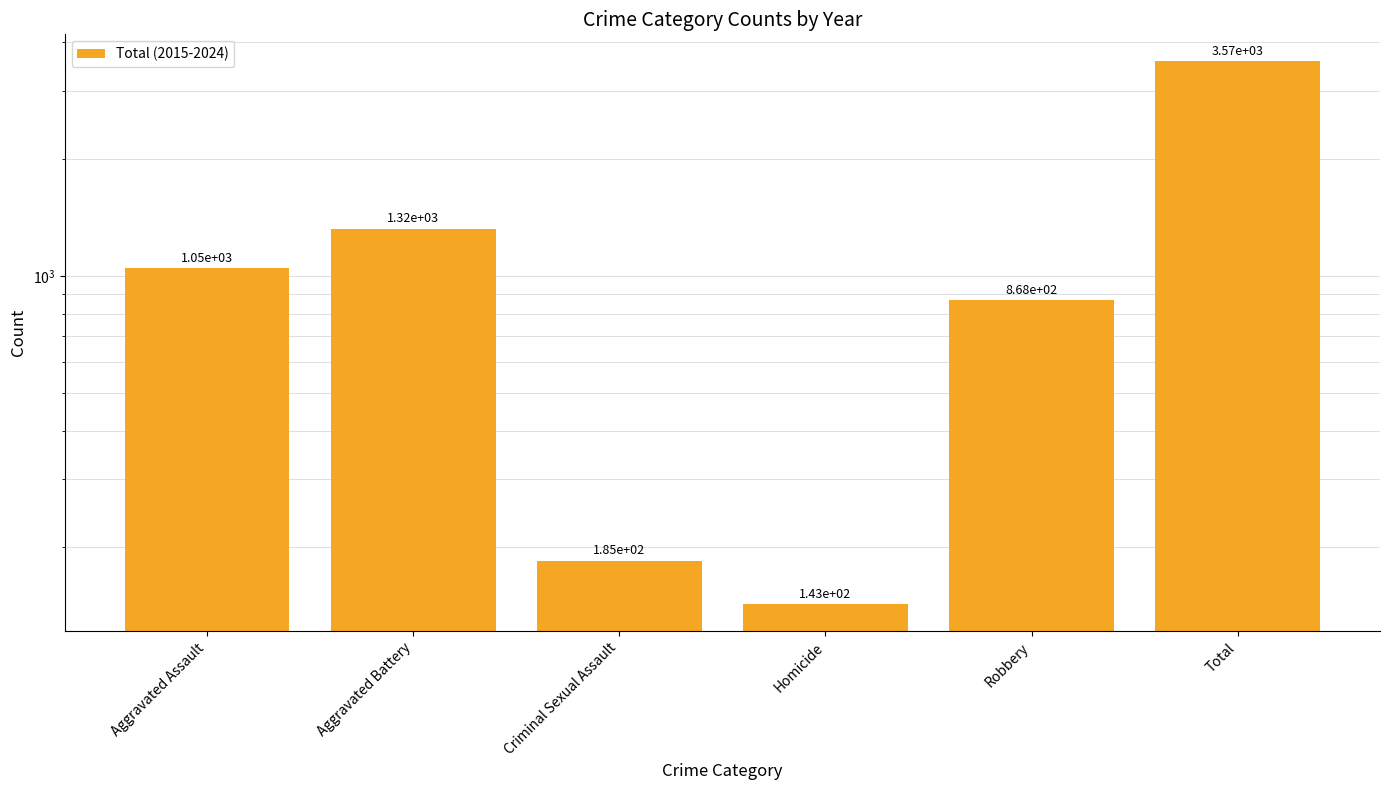

What position from the right is Criminal Sexual Assault?

4